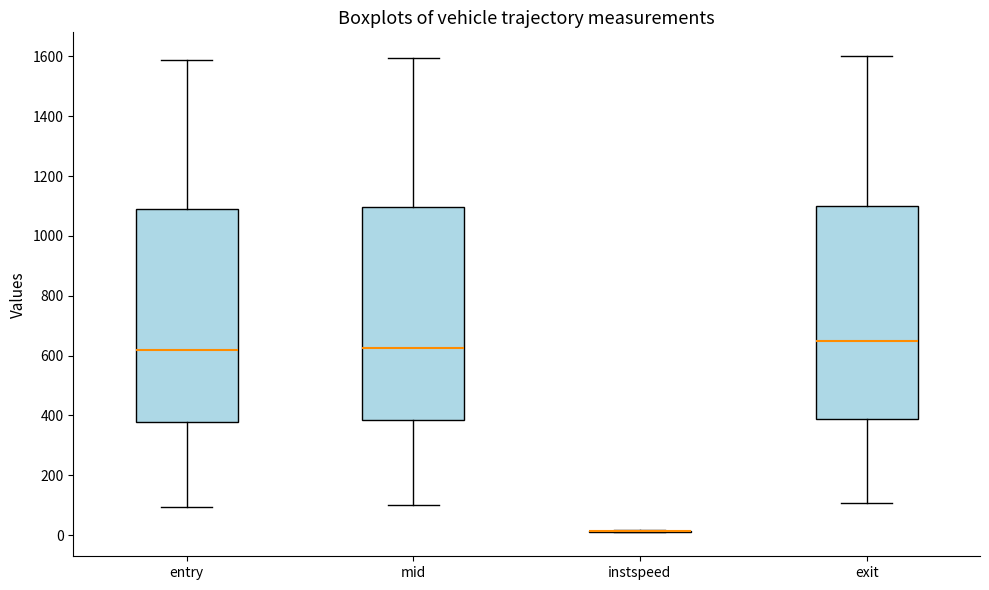

Reading left to right, transcribe this box plot: for each box, give where its median line is, the range the box spans, and where its two whiskers end, as read against the y-axis. The values are not printed on the chart, so give them approximately, as read against the axis.

entry: median 620, box 380 to 1080, whiskers 100 to 1580
mid: median 620, box 380 to 1100, whiskers 100 to 1600
instspeed: box collapsed to a line at 20, whiskers 0 to 20
exit: median 640, box 380 to 1100, whiskers 100 to 1600